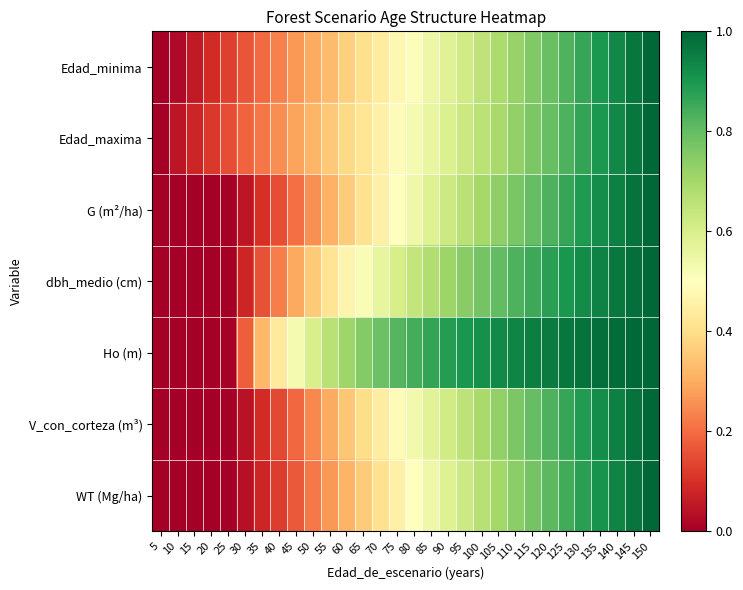

Reading left to right, extract all data points from this chart.

Edad_minima: 5=0.0	10=0.0	15=0.1	20=0.1	25=0.1	30=0.2	35=0.2	40=0.2	45=0.3	50=0.3	55=0.3	60=0.4	65=0.4	70=0.4	75=0.5	80=0.5	85=0.5	90=0.6	95=0.6	100=0.7	105=0.7	110=0.7	115=0.8	120=0.8	125=0.8	130=0.9	135=0.9	140=0.9	145=1.0	150=1.0
Edad_maxima: 5=0.0	10=0.0	15=0.1	20=0.1	25=0.1	30=0.2	35=0.2	40=0.3	45=0.3	50=0.3	55=0.4	60=0.4	65=0.4	70=0.5	75=0.5	80=0.5	85=0.6	90=0.6	95=0.6	100=0.7	105=0.7	110=0.7	115=0.8	120=0.8	125=0.8	130=0.9	135=0.9	140=0.9	145=1.0	150=1.0
G (m²/ha): 5=0.0	10=0.0	15=0.0	20=0.0	25=0.0	30=0.0	35=0.1	40=0.2	45=0.2	50=0.3	55=0.3	60=0.4	65=0.4	70=0.5	75=0.5	80=0.5	85=0.6	90=0.6	95=0.7	100=0.7	105=0.7	110=0.8	115=0.8	120=0.8	125=0.9	130=0.9	135=0.9	140=0.9	145=1.0	150=1.0
dbh_medio (cm): 5=0.0	10=0.0	15=0.0	20=0.0	25=0.0	30=0.1	35=0.2	40=0.2	45=0.3	50=0.4	55=0.4	60=0.5	65=0.5	70=0.6	75=0.6	80=0.6	85=0.7	90=0.7	95=0.7	100=0.8	105=0.8	110=0.8	115=0.9	120=0.9	125=0.9	130=0.9	135=0.9	140=1.0	145=1.0	150=1.0
Ho (m): 5=0.0	10=0.0	15=0.0	20=0.0	25=0.0	30=0.2	35=0.3	40=0.4	45=0.5	50=0.6	55=0.7	60=0.7	65=0.8	70=0.8	75=0.8	80=0.8	85=0.9	90=0.9	95=0.9	100=0.9	105=0.9	110=0.9	115=1.0	120=1.0	125=1.0	130=1.0	135=1.0	140=1.0	145=1.0	150=1.0
V_con_corteza (m³): 5=0.0	10=0.0	15=0.0	20=0.0	25=0.0	30=0.0	35=0.1	40=0.1	45=0.2	50=0.2	55=0.3	60=0.3	65=0.4	70=0.4	75=0.5	80=0.5	85=0.6	90=0.6	95=0.7	100=0.7	105=0.7	110=0.8	115=0.8	120=0.8	125=0.9	130=0.9	135=0.9	140=0.9	145=1.0	150=1.0
WT (Mg/ha): 5=0.0	10=0.0	15=0.0	20=0.0	25=0.0	30=0.0	35=0.1	40=0.1	45=0.2	50=0.2	55=0.3	60=0.3	65=0.4	70=0.4	75=0.5	80=0.5	85=0.5	90=0.6	95=0.6	100=0.7	105=0.7	110=0.7	115=0.8	120=0.8	125=0.8	130=0.9	135=0.9	140=0.9	145=1.0	150=1.0